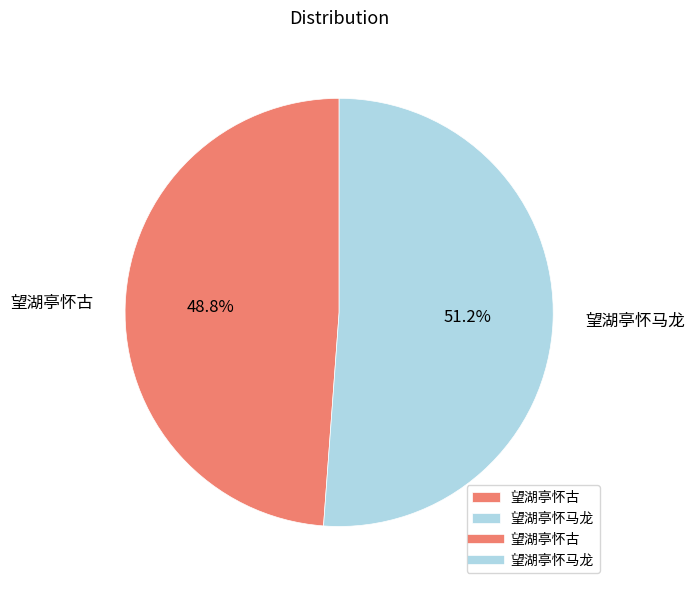

To the nearest percent, what is the difference between the largest and smallest slice percentages?

2%